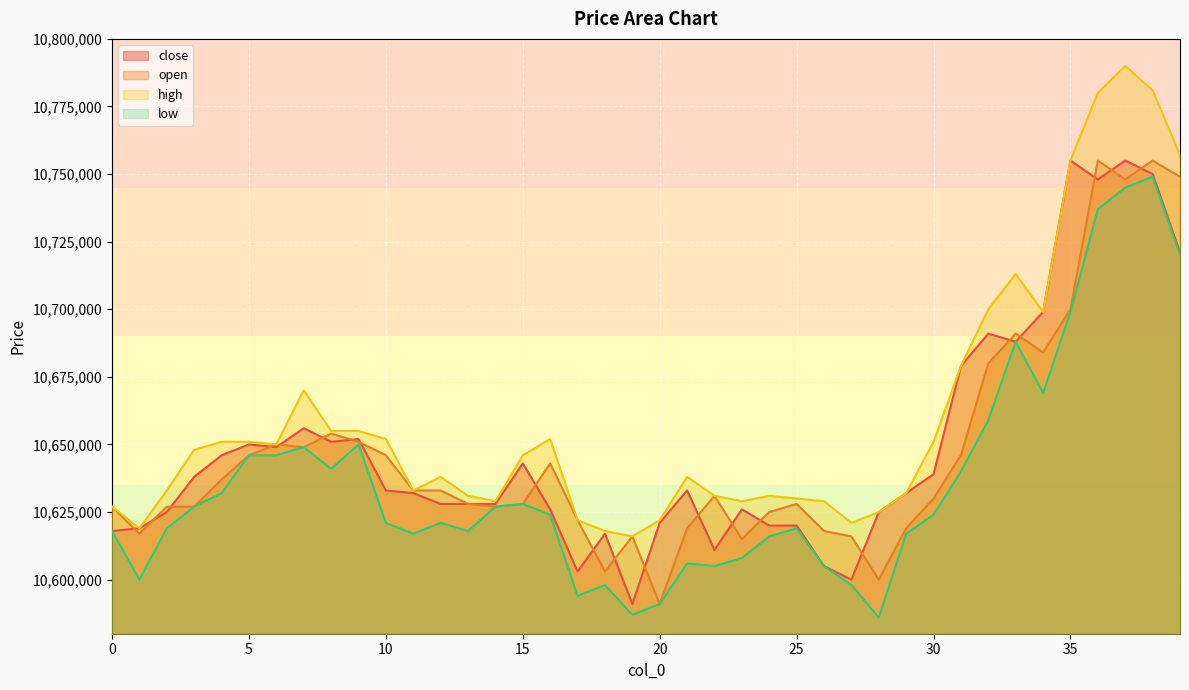

How many values in the high series exceed 10646000?

19